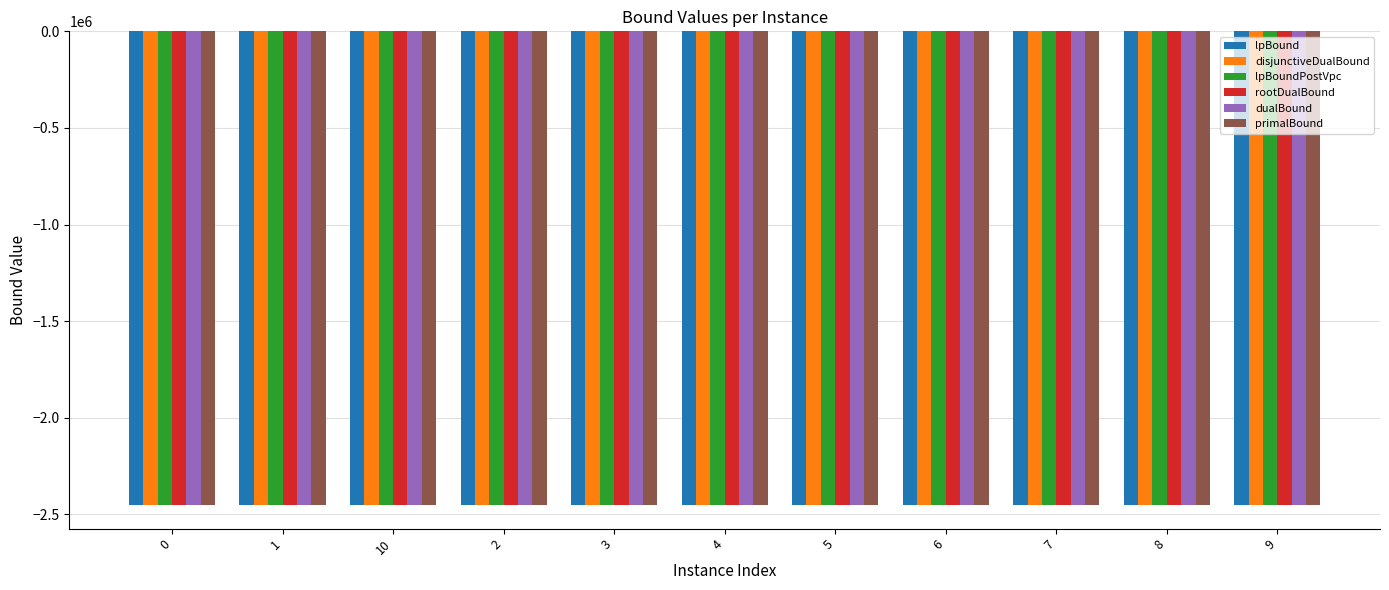

What is the smallest value displayed?

-2451645.5